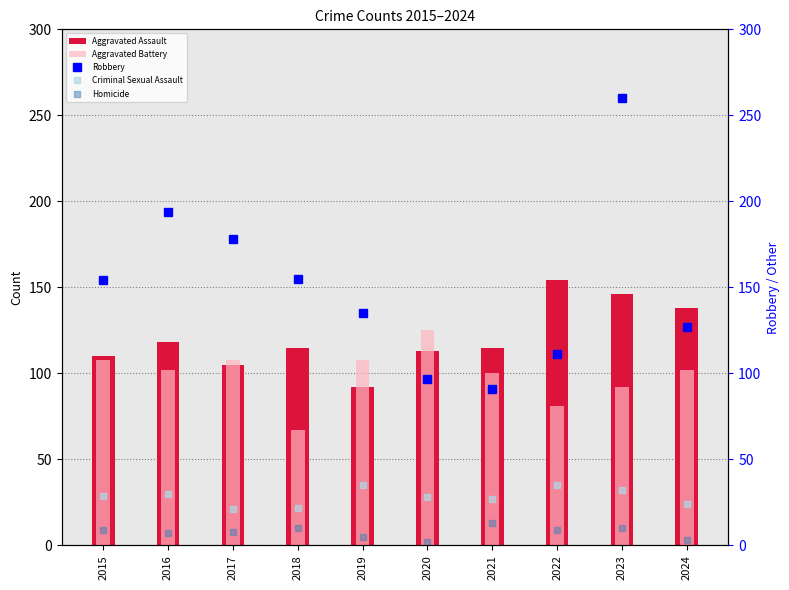

Which series has the largest total across all categories?

Robbery